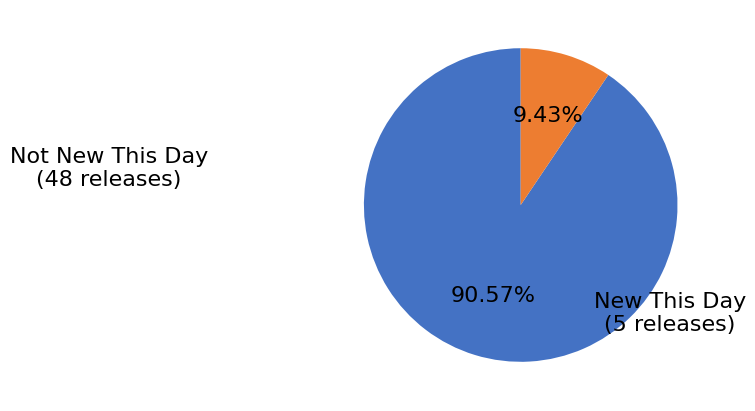

To the nearest percent, what is the average slice percentage?

50%